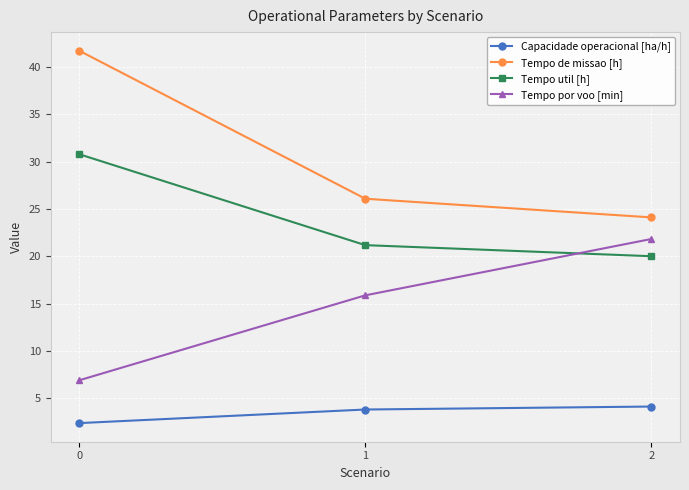

Is this an area chart (filled region under the line)?

No